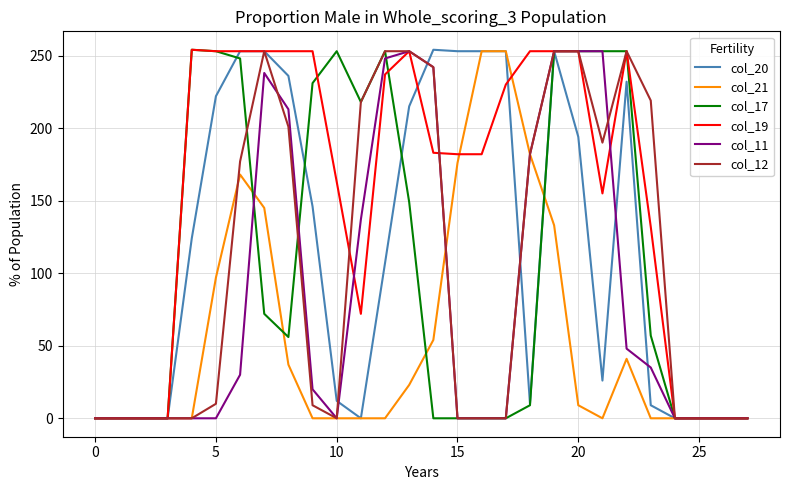

Which series has the largest total across all categories?

col_19